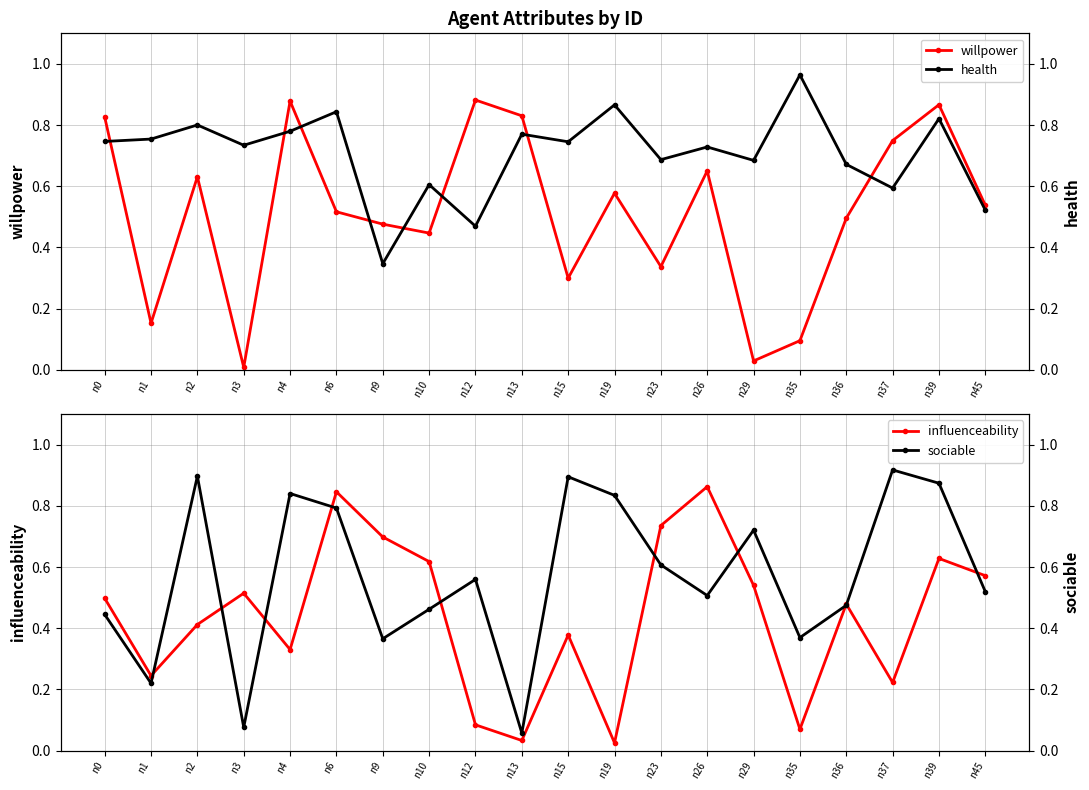

What is the sum of all sociable values?

11.4